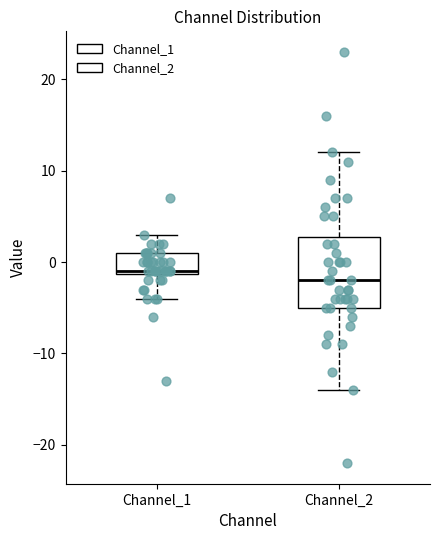

Reading left to right, read every box against the y-axis: the position of its median line, the range the box covers, and the ends of its whiskers. The values are not printed on the chart, so give them approximately, as read against the axis.

Channel_1: median -1, box -1 to 1, whiskers -4 to 3
Channel_2: median -2, box -5 to 3, whiskers -14 to 12